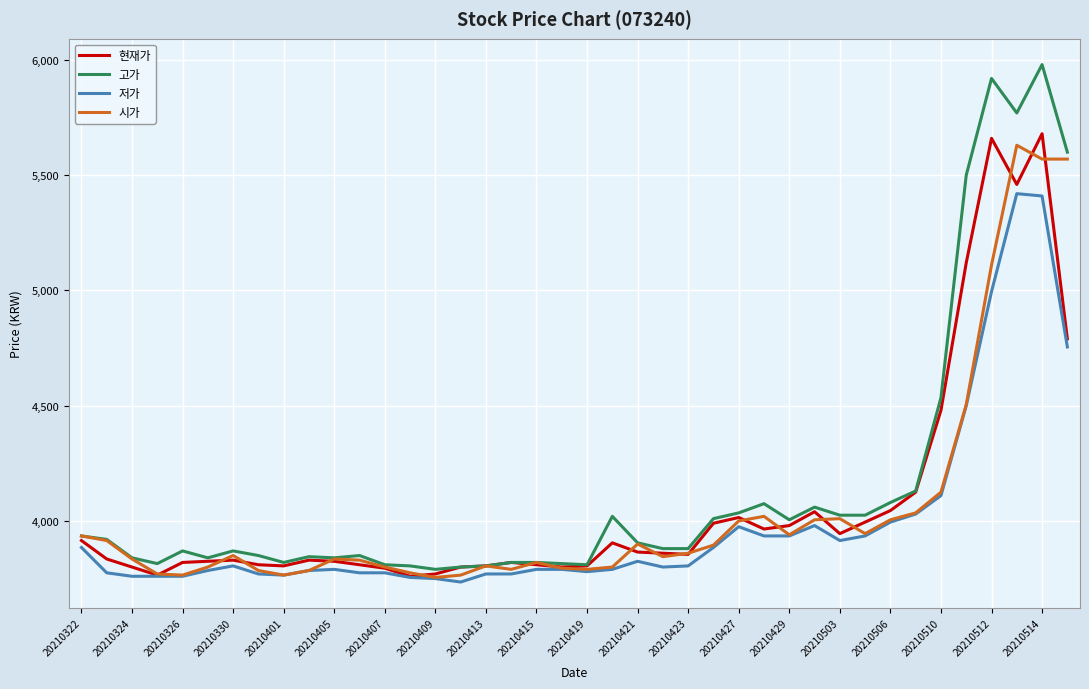

How many lines are shown in the chart?

4